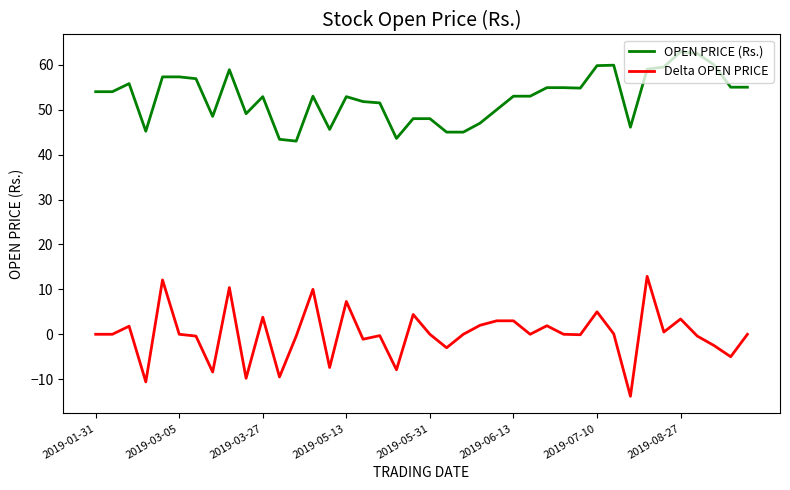

Which series has the largest total across all categories?

OPEN PRICE (Rs.)